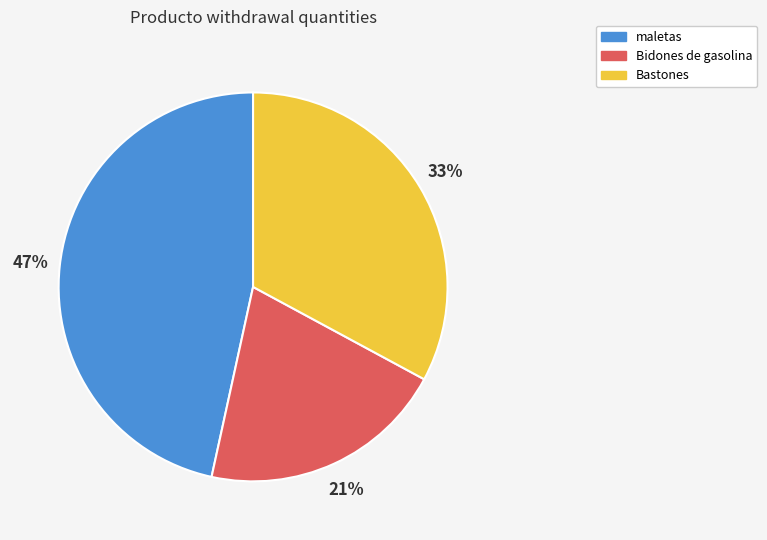

Approximately how many times larger is the value at Bastones compared to Bidones de gasolina?

1.6